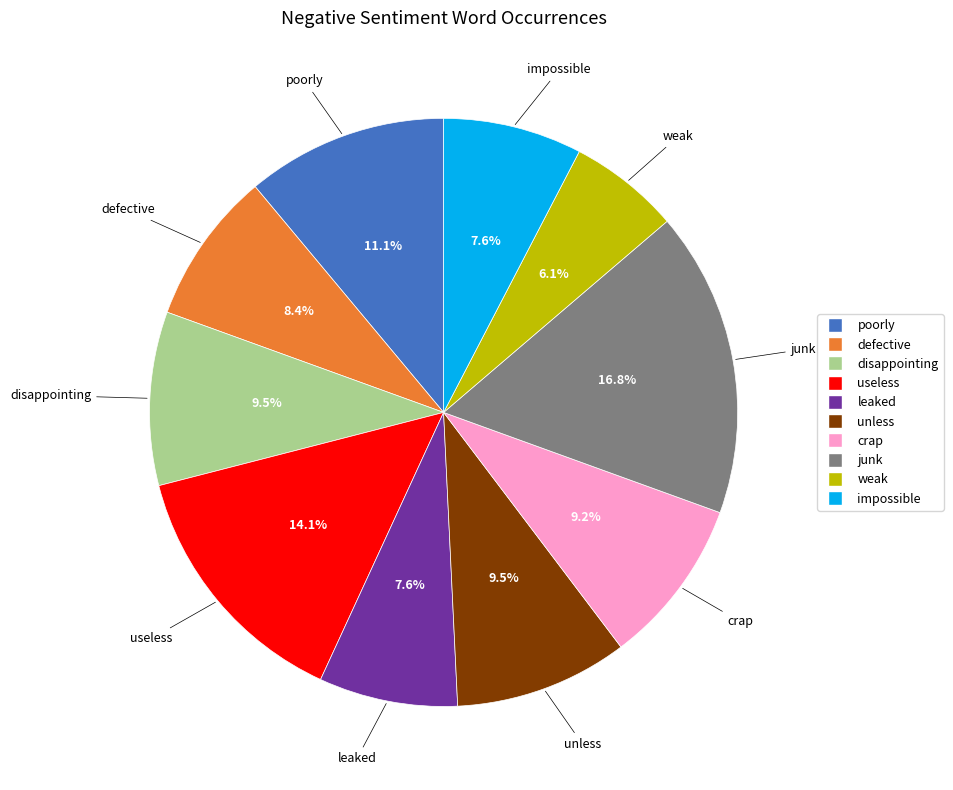

Combined, do leaked and poorly account for over 50%?

No